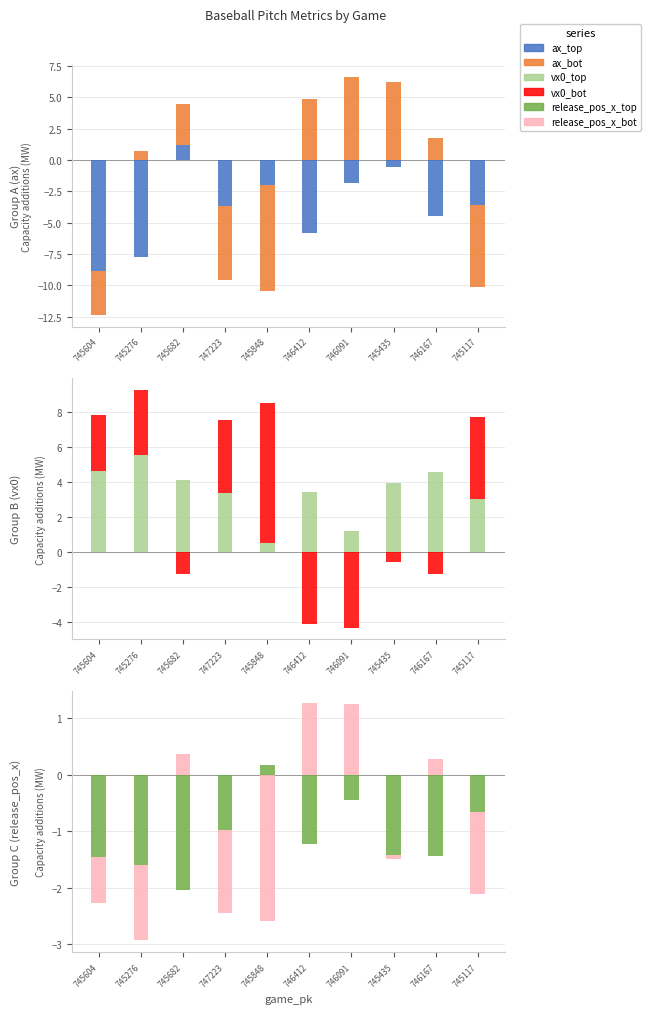

How many data points does each series have?

10